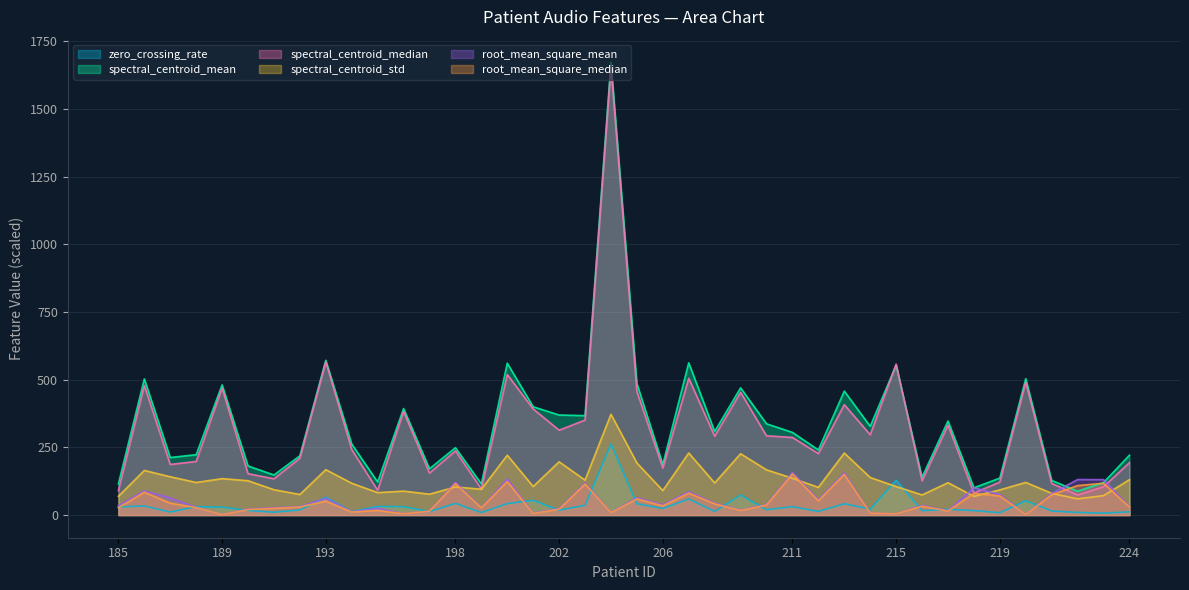

How many lines are shown in the chart?

6